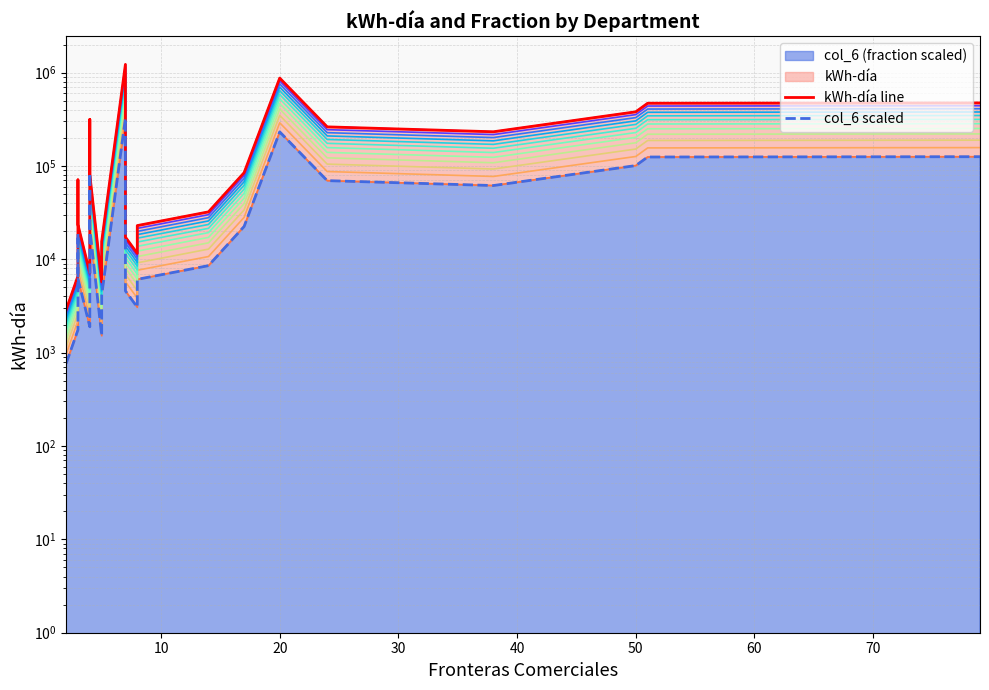

Reading left to right, transcribe all the data shown in this chart.

kWh-día line: 2868.9	6614.7	70996.0	23544.0	7134.9	315180.0	81003.4	5732.7	15549.4	1225027.0	17294.6	11568.1	22990.0	32249.0	84706.4	873818.0	262449.9	232514.6	380535.3	470136.9	473659.0
col_6 scaled: 761.4	1755.6	18843.2	6248.9	1893.7	83652.5	21499.3	1521.5	4127.0	325136.5	4590.2	3070.3	6101.8	8559.3	22482.1	231921.5	69657.3	61712.1	100998.5	124779.8	125714.6